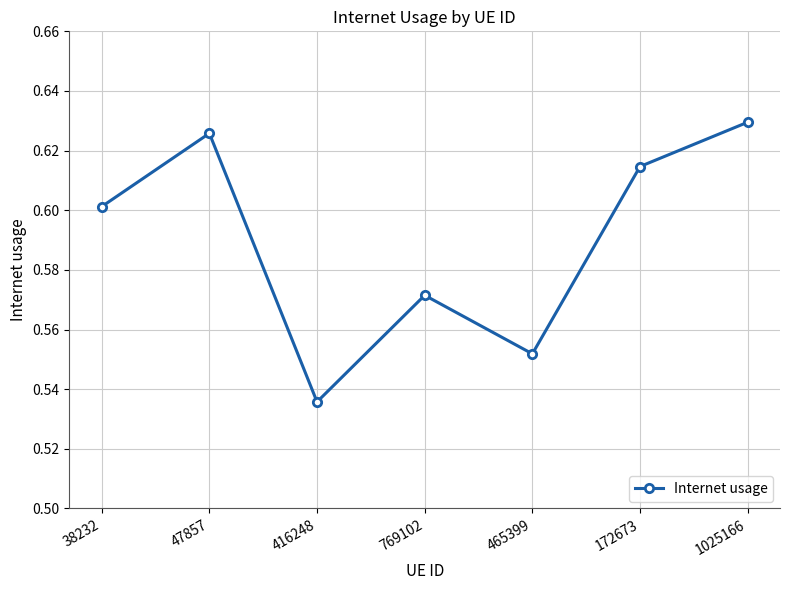

Is it true that the value at 769102 is 0.6?

True